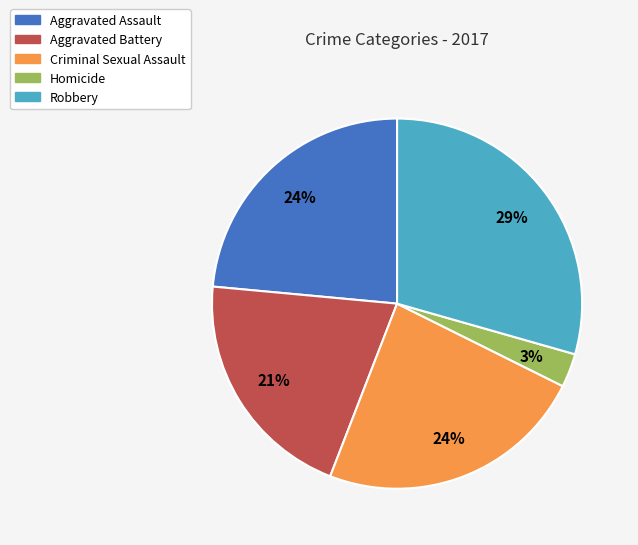

To the nearest percent, what portion does Aggravated Battery represent?

21%